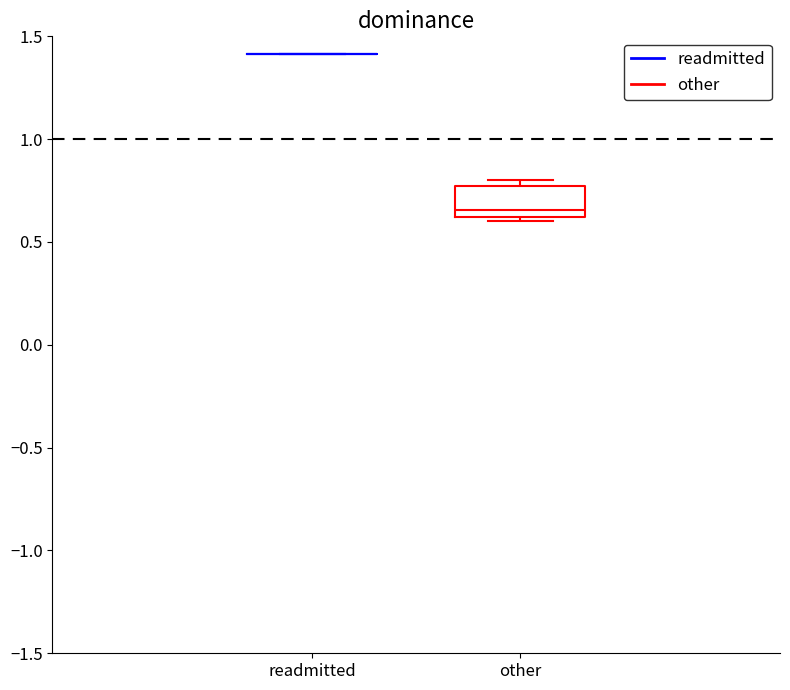

Reading left to right, read every box against the y-axis: the position of its median line, the range the box covers, and the ends of its whiskers. The values are not printed on the chart, so give them approximately, as read against the axis.

readmitted: box collapsed to a line at 1.40, whiskers 1.40 to 1.40
other: median 0.65, box 0.60 to 0.75, whiskers 0.60 (just below the box's lower edge) to 0.80